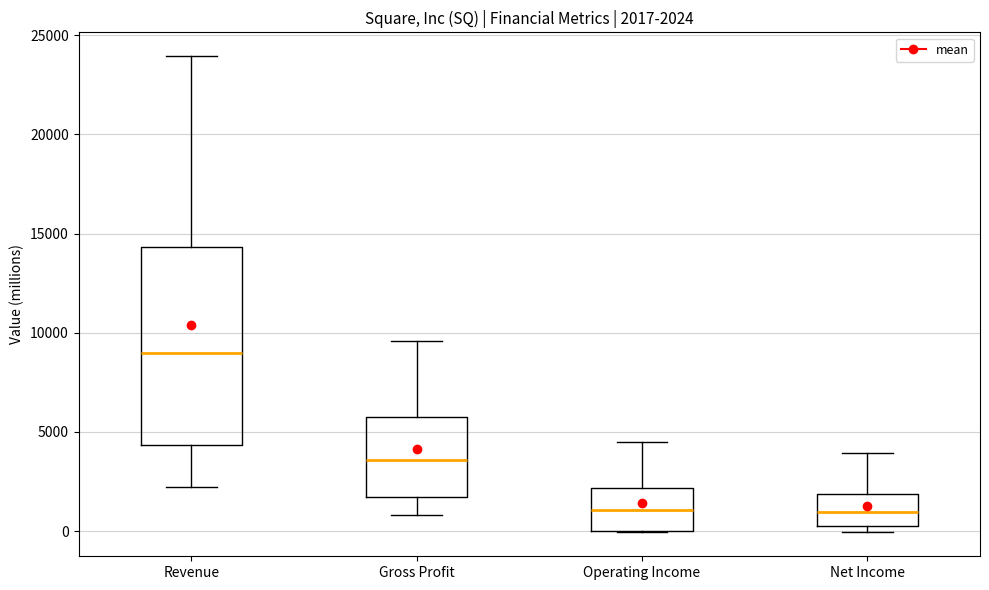

Which box has the highest median line?

Revenue